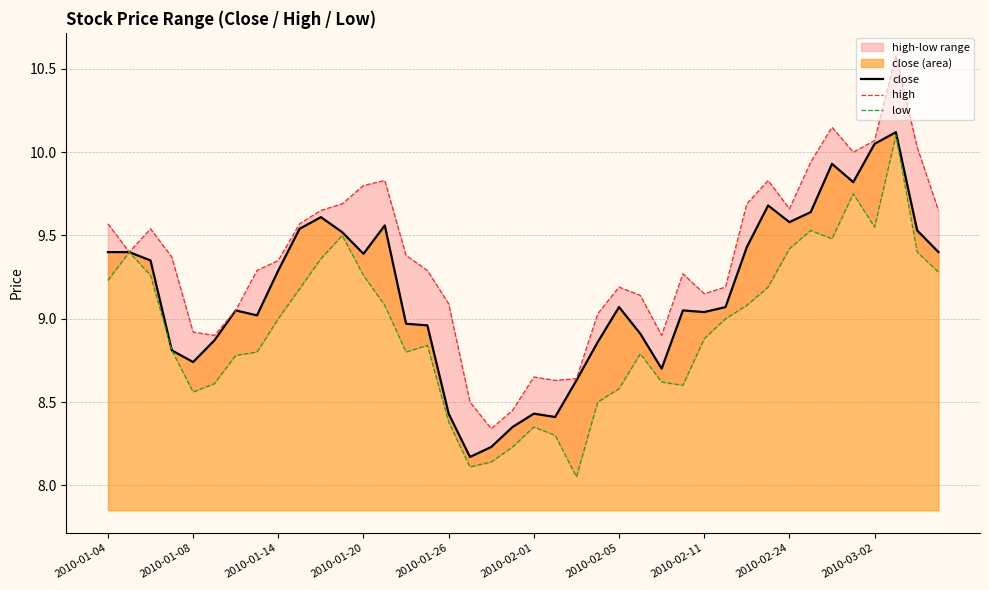

In low, how many points are lower than both neighbors (excluding endpoints)?

7